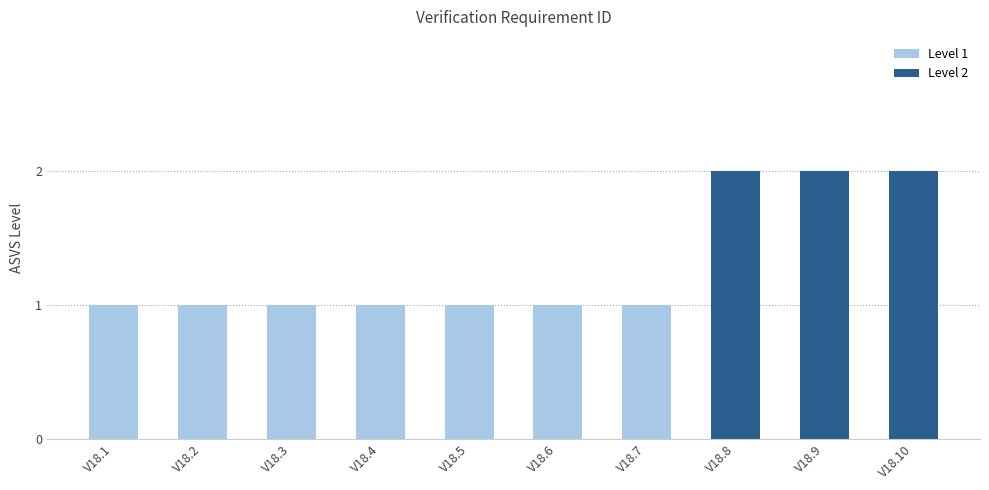

Reading left to right, what are all the values shown in this chart?

V18.1=1	V18.2=1	V18.3=1	V18.4=1	V18.5=1	V18.6=1	V18.7=1	V18.8=2	V18.9=2	V18.10=2